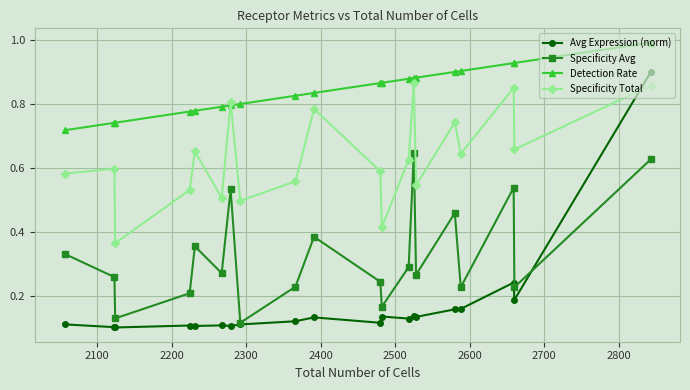

Rank the series by their average value, from lowest to highest.

Avg Expression (norm), Specificity Avg, Specificity Total, Detection Rate